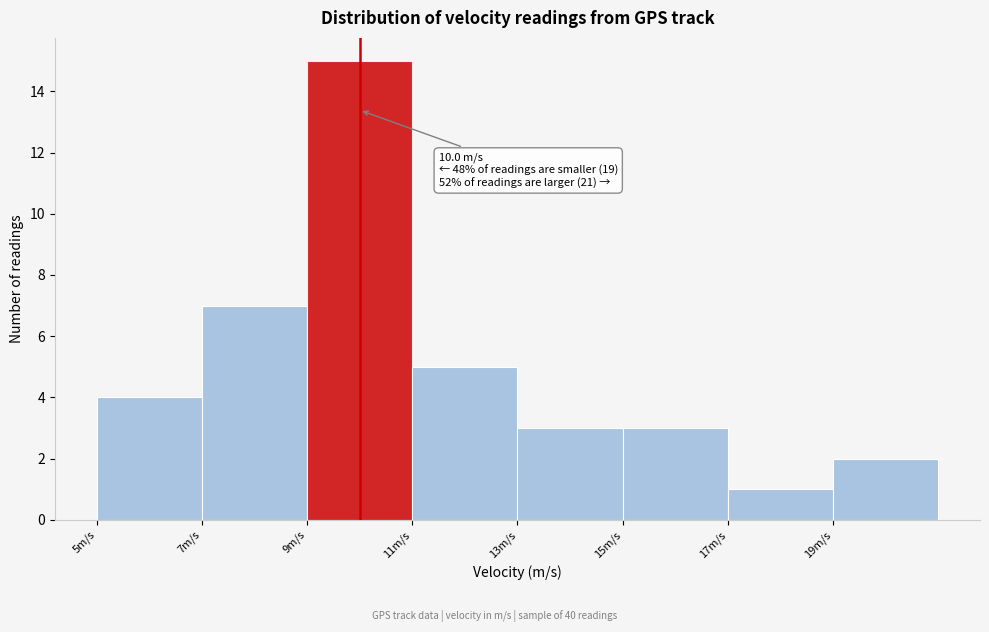

Which range on the x-axis has the tallest bar?

9 to 11